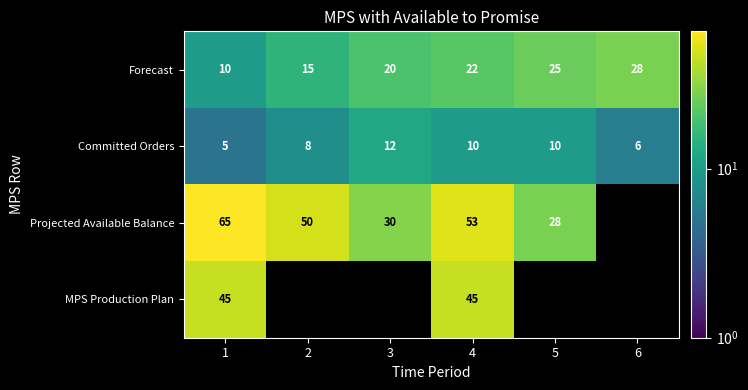

The Forecast series shows 28 at 6. True or false?

True